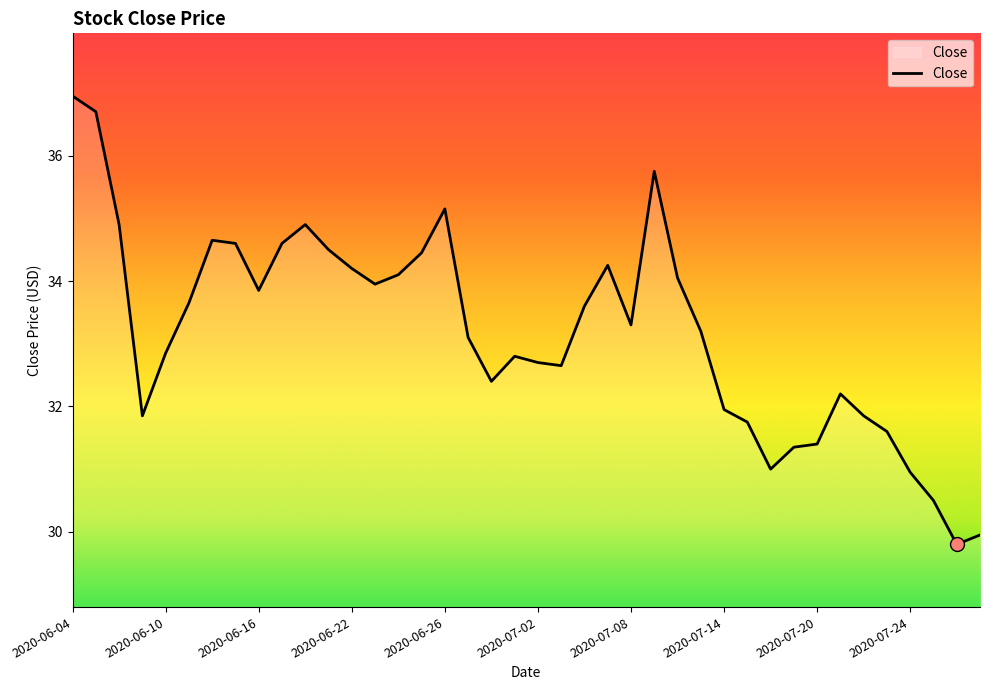

What is the difference between the maximum and minimum values?

7.2